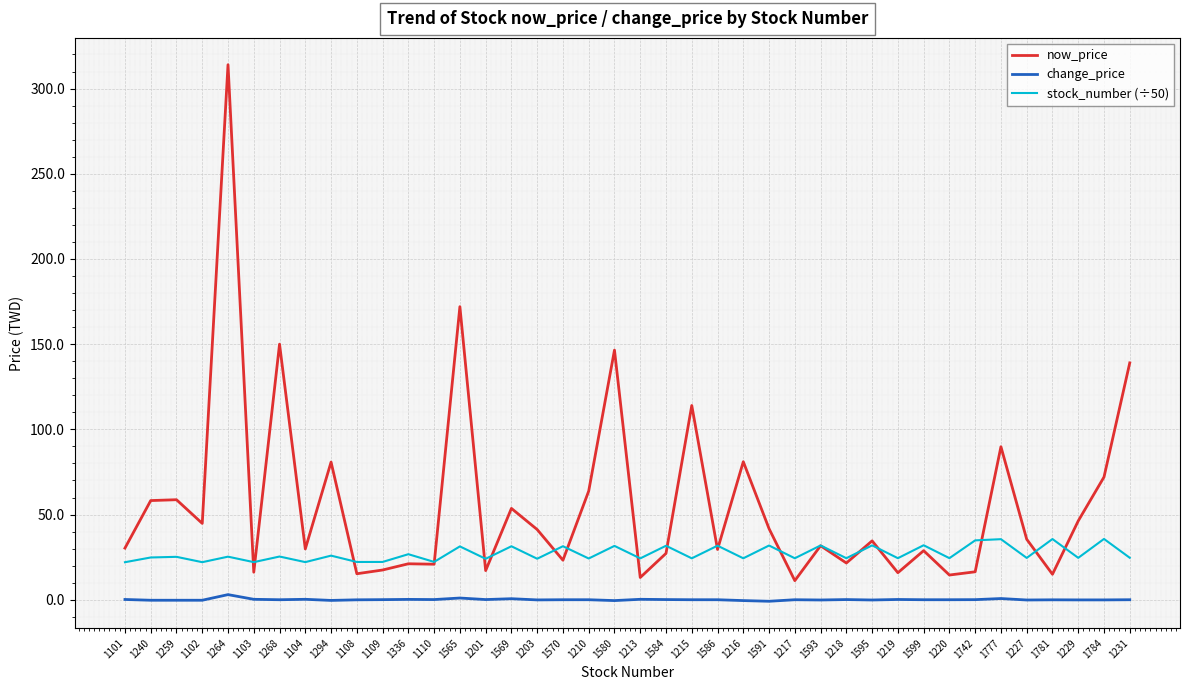

At which category does stock_number (÷50) reach its first local valley?

1102